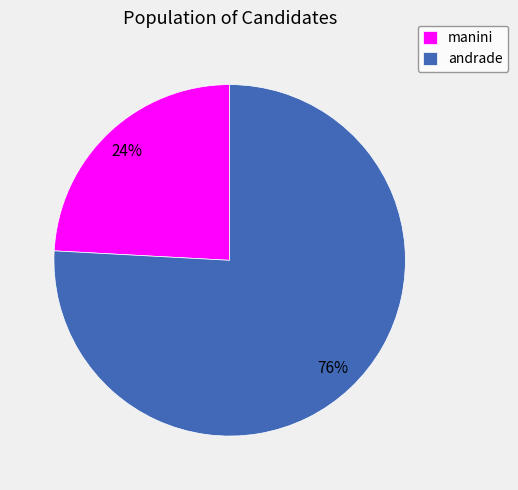

Combined, do andrade and manini account for over 50%?

Yes